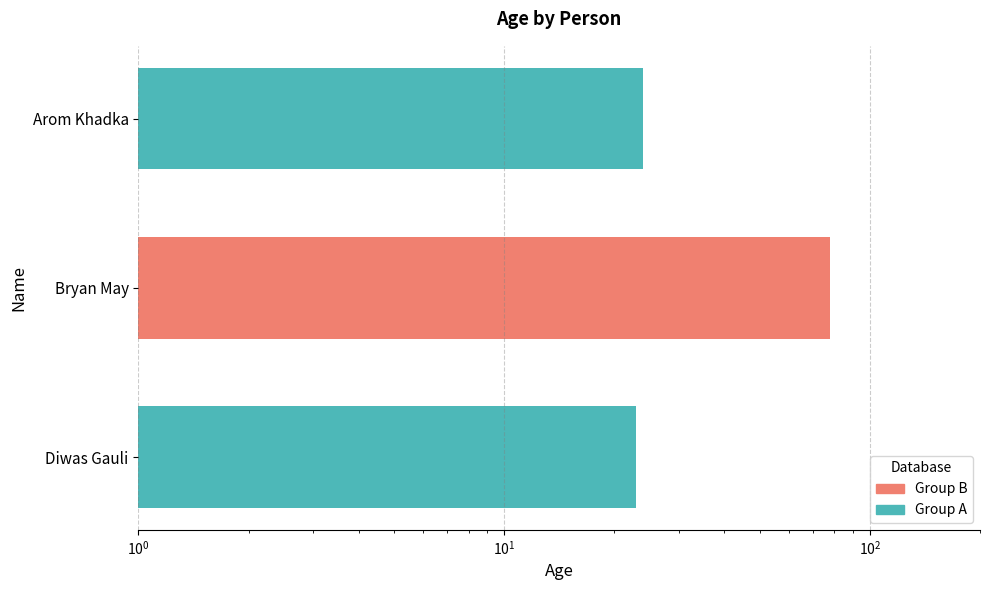

The chart shows a value of 78 at Bryan May. True or false?

True